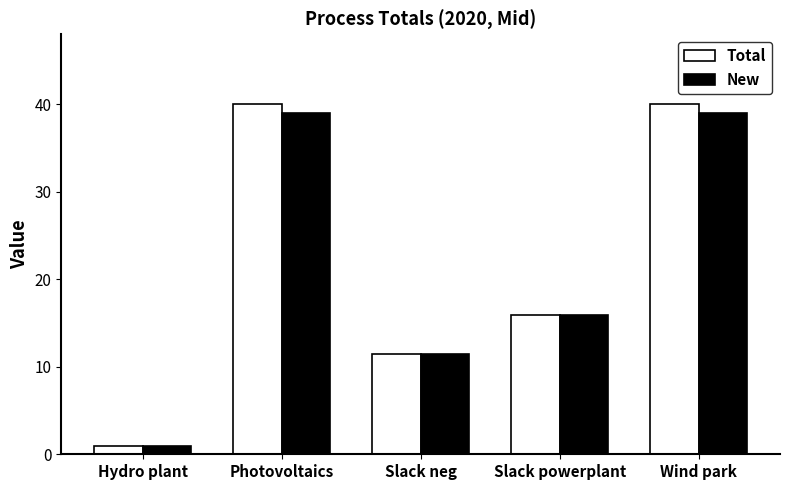

Reading left to right, extract all data points from this chart.

Total: Hydro plant=1.0	Photovoltaics=40.0	Slack neg=11.5	Slack powerplant=15.9	Wind park=40.0
New: Hydro plant=1.0	Photovoltaics=39.0	Slack neg=11.5	Slack powerplant=15.9	Wind park=39.0